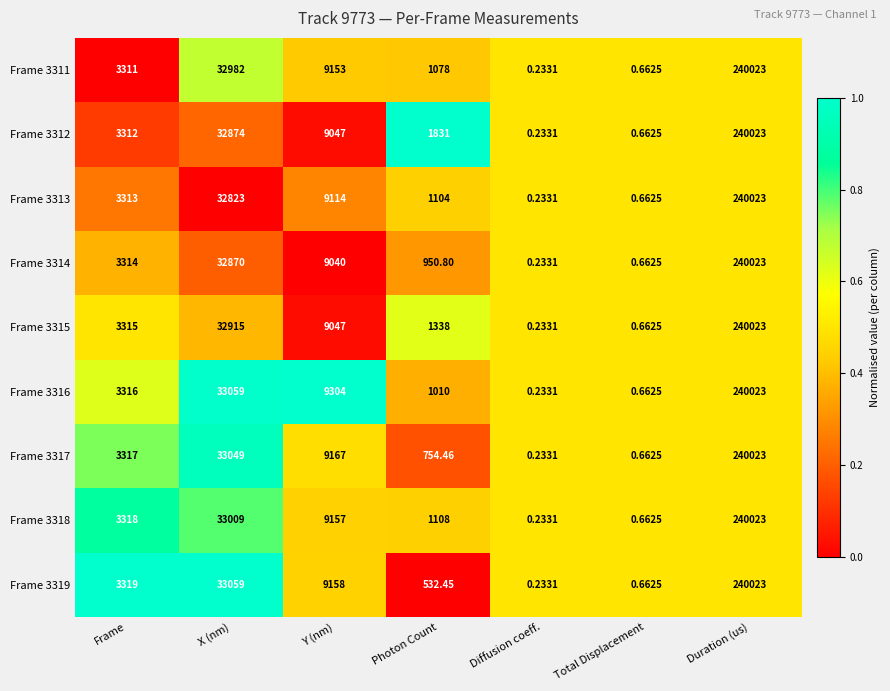

At which category is the sum across all series the highest?

Duration (us)